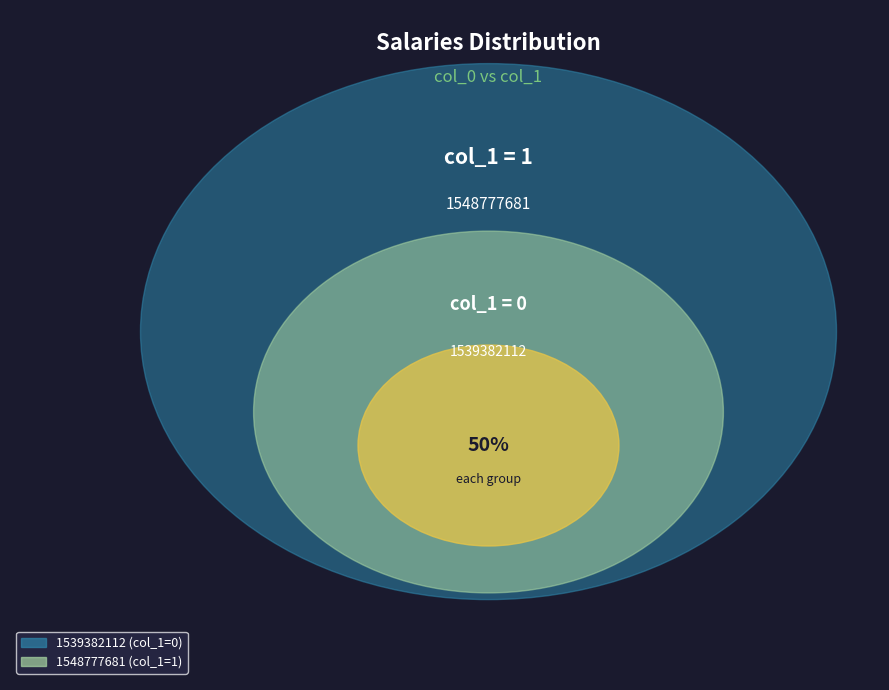

How many slices are in this pie chart?

2